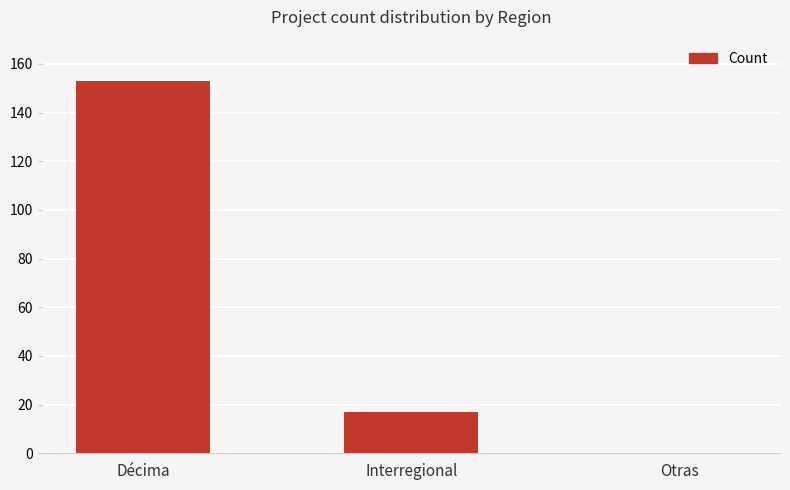

Where is the data nearest to the value 76?

Interregional